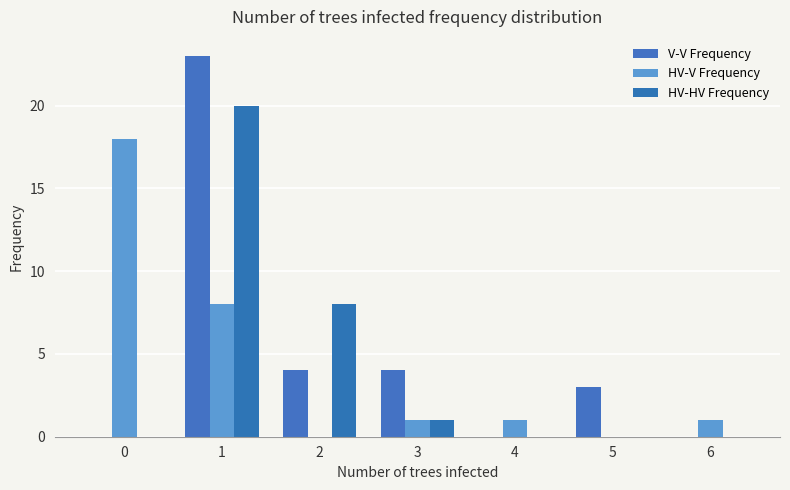

True or false: HV-V Frequency has a value of 1 at 6.

True